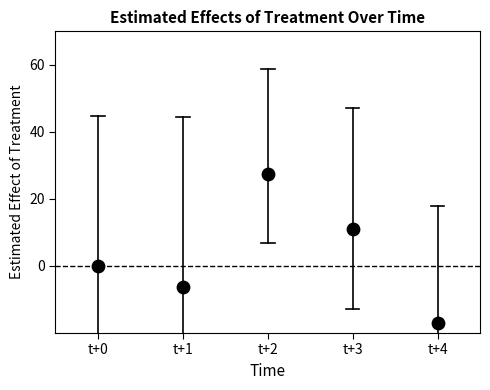

What is the average Y value?

3.1